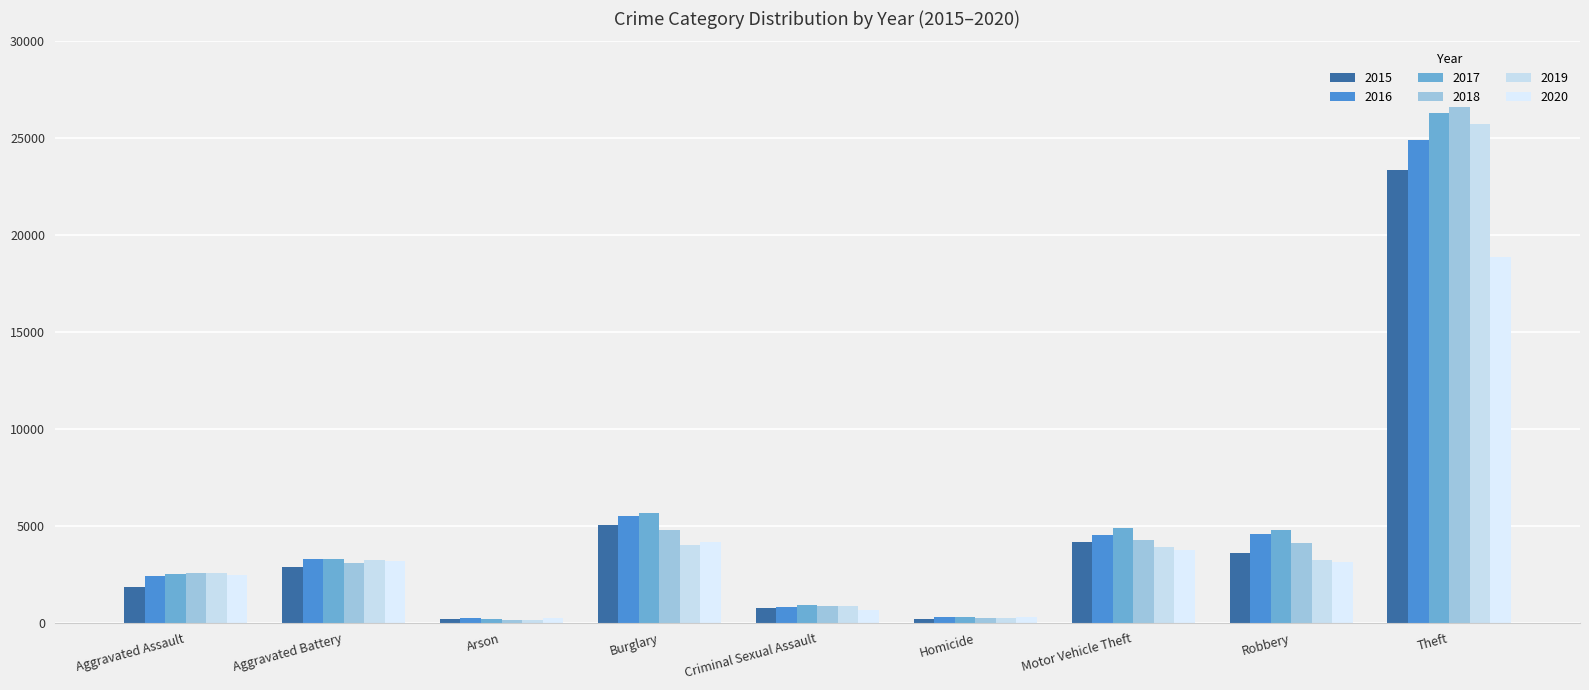

The 2015 series shows 4159 at Motor Vehicle Theft. True or false?

True